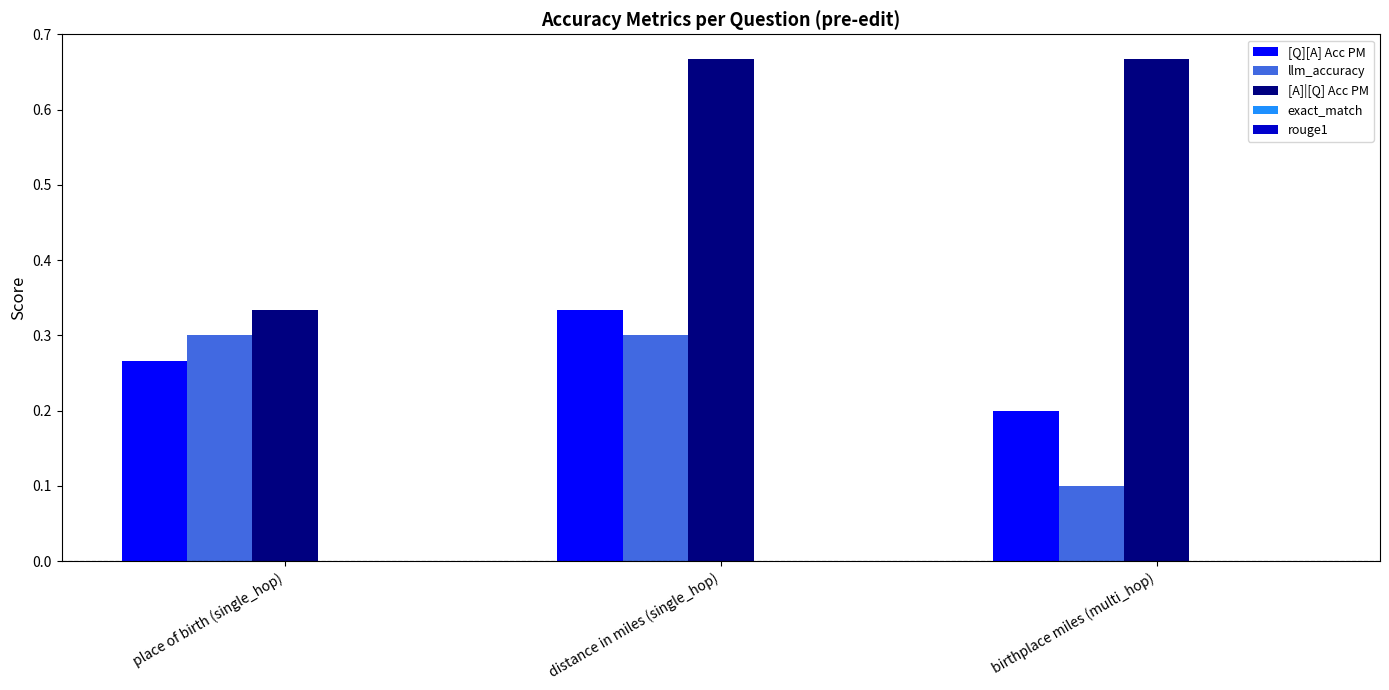

What is the average value of the [A]|[Q] Acc PM series?

0.6